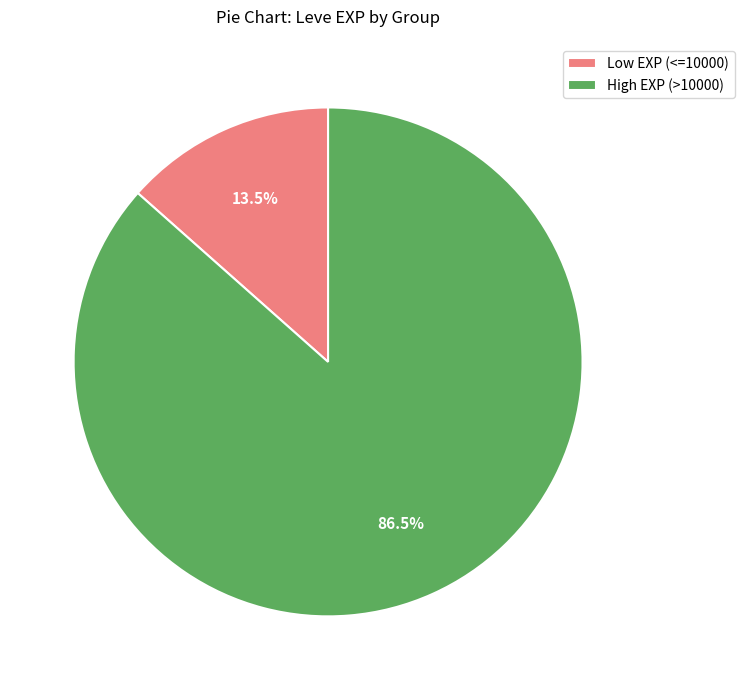

Which slice is the largest?

High EXP (>10000)